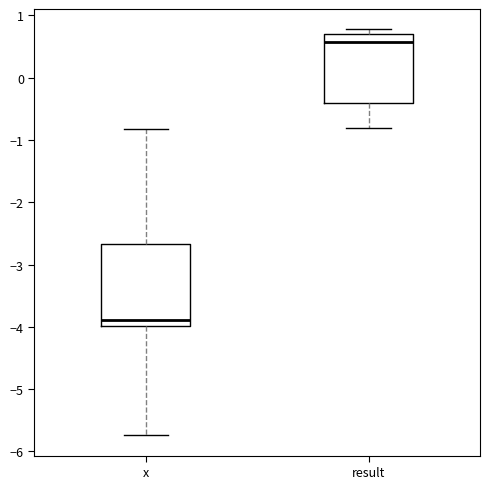

Where does the lower whisker of the box for x end on the y-axis? The values are not printed on the chart, so give them approximately, as read against the axis.

-5.7